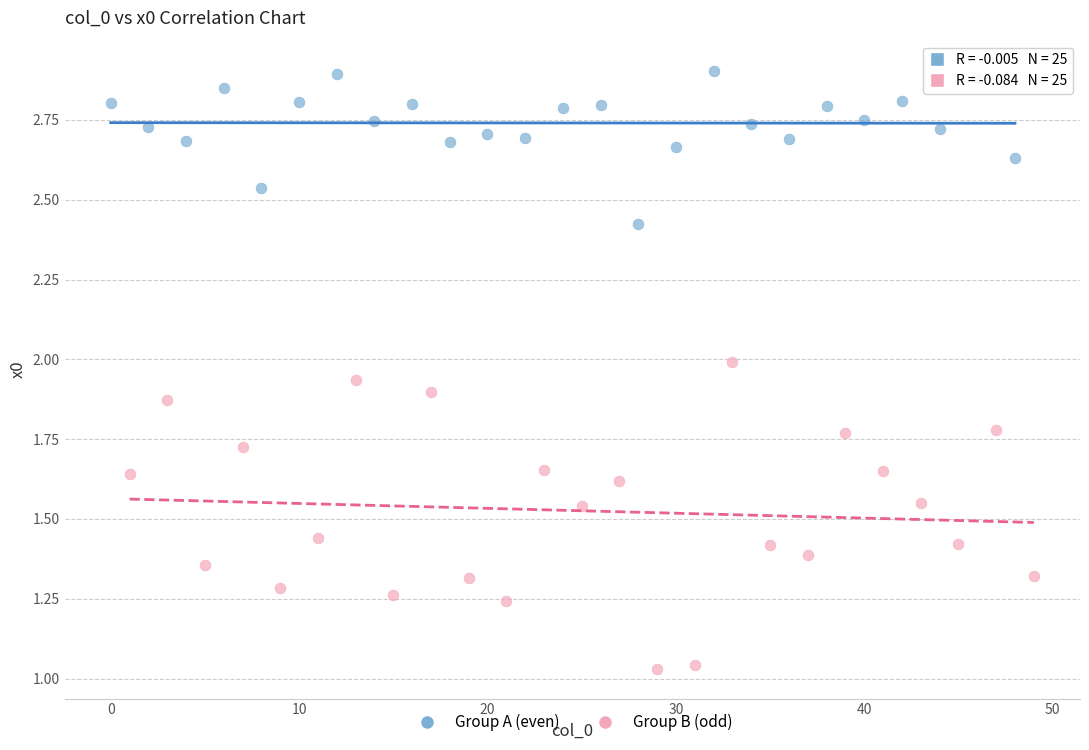

Which series has the widest spread of Y values?

Group B (odd)